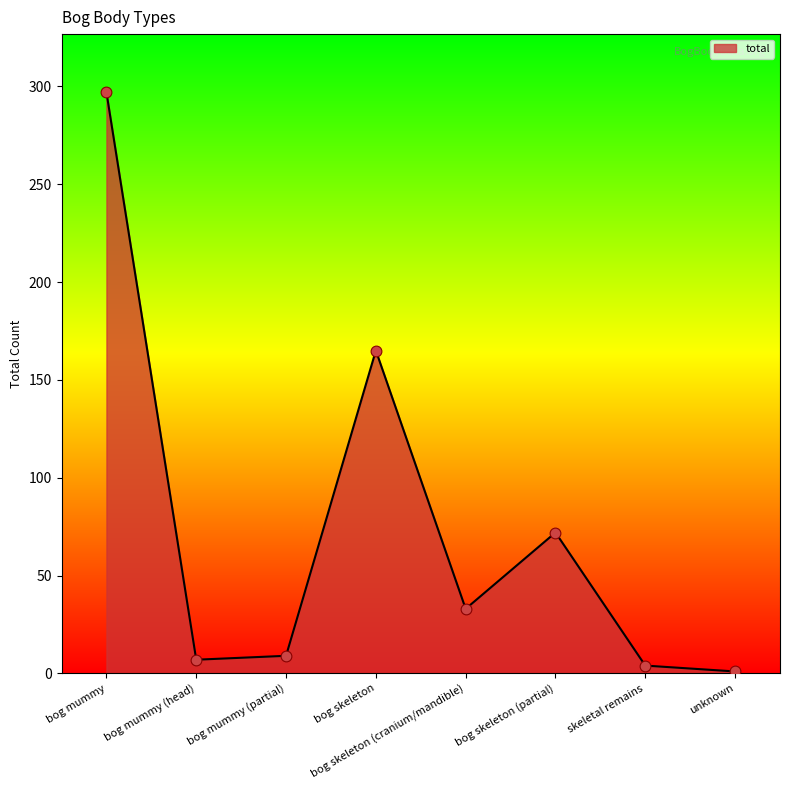

Approximately how many times larger is the value at bog skeleton (partial) compared to bog mummy (partial)?

8.0